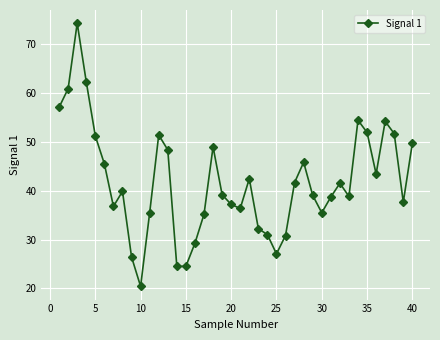

What is the sum of all values?

1673.5